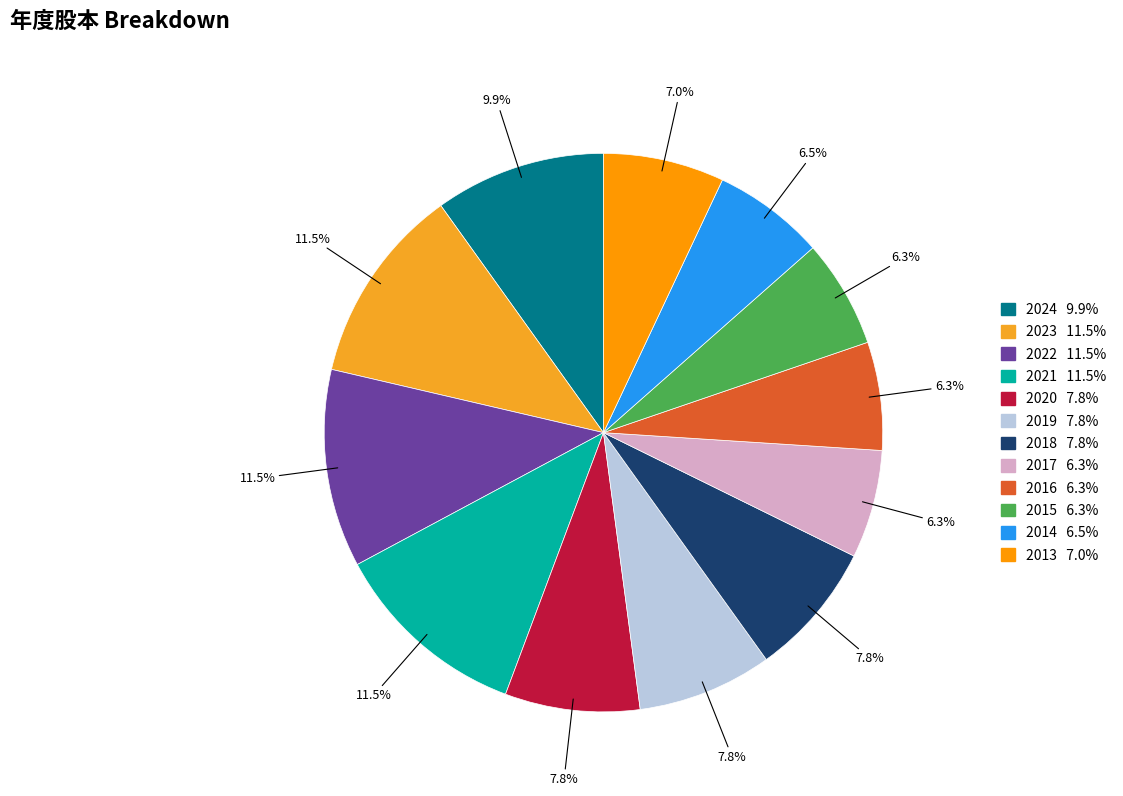

To the nearest percent, what portion does 2017 represent?

6%